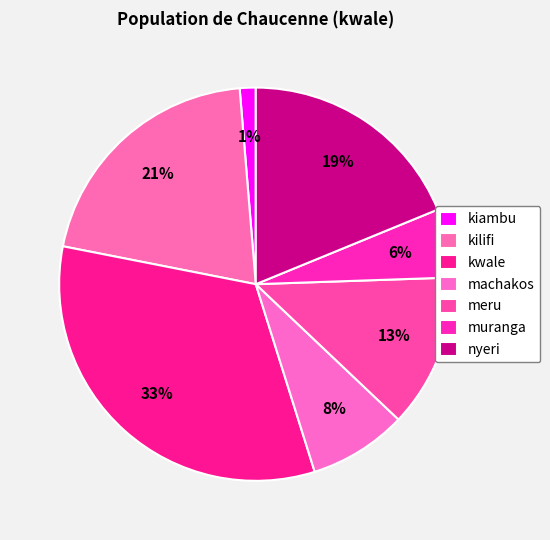

Does kwale represent more than half of the total?

No